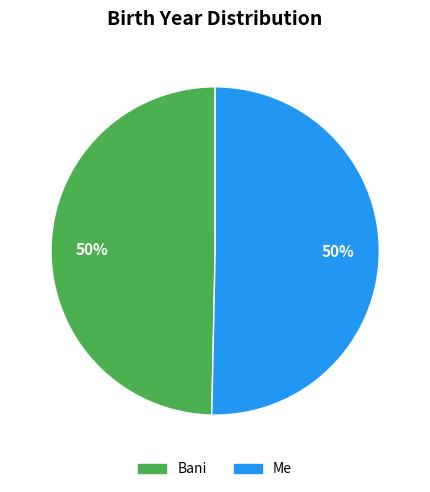

The Me slice represents 50% of the pie. True or false?

True